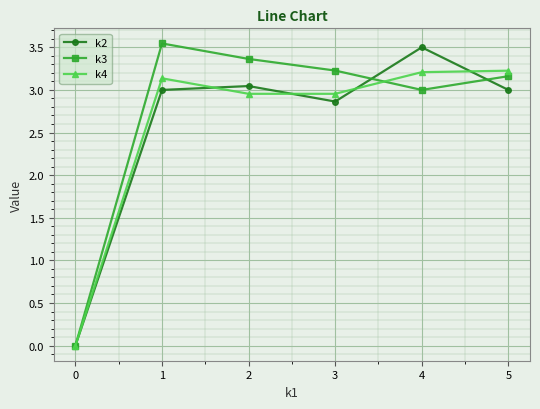

Which series ends up on top after the final intersection of k2 and k3?

k3